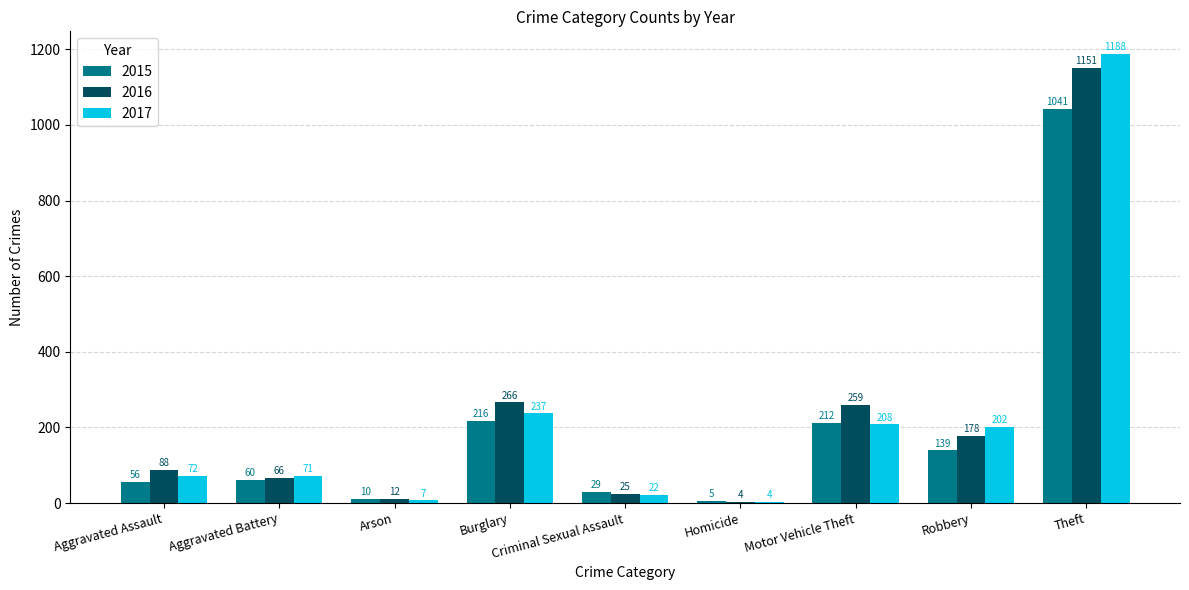

What is the total value across all series at Theft?

3380